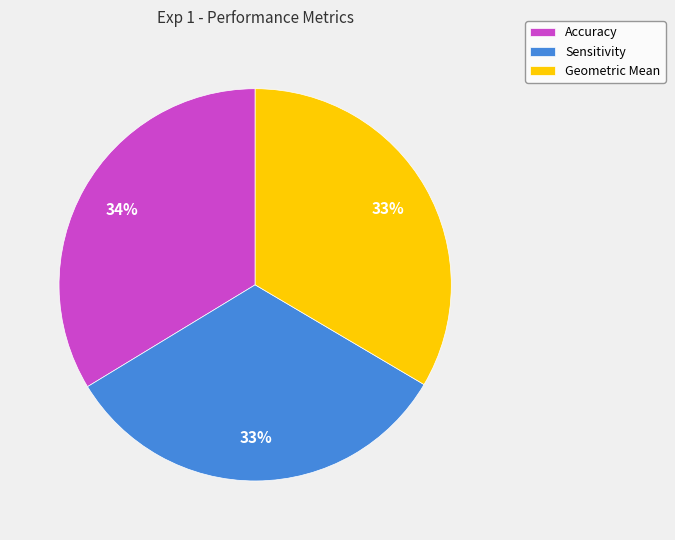

To the nearest percent, what portion does Sensitivity represent?

33%